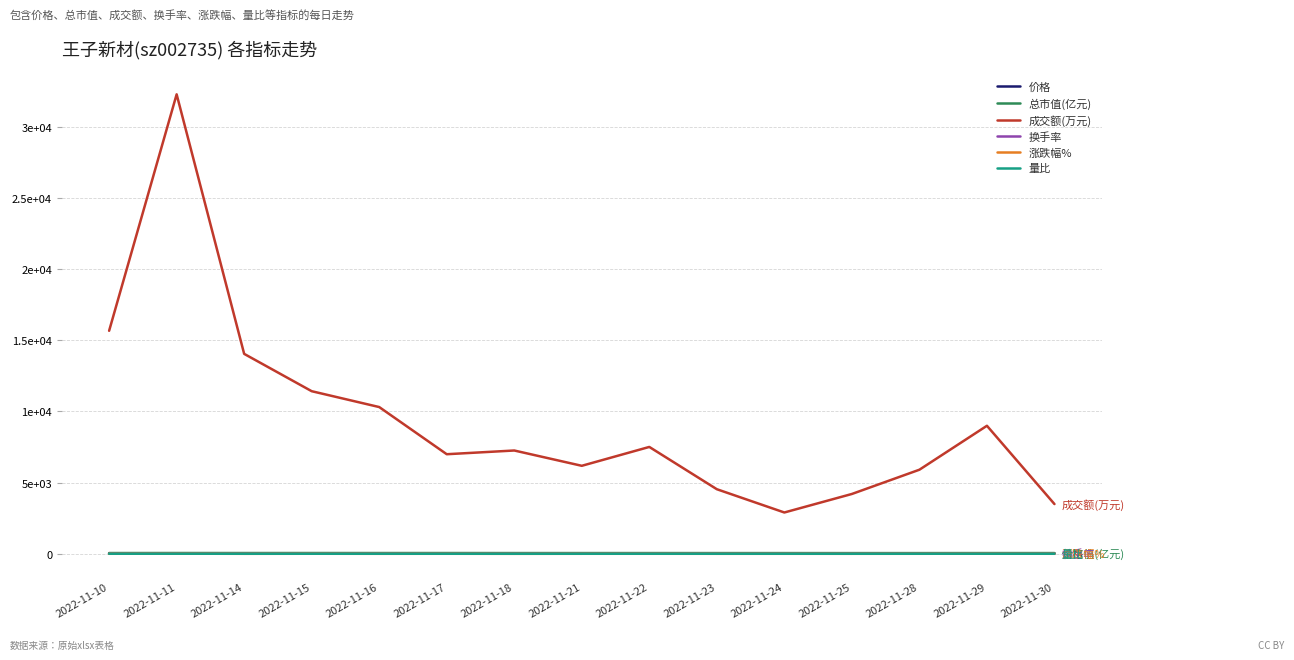

True or false: 成交额(万元) has more than 2 interior local peaks.

True